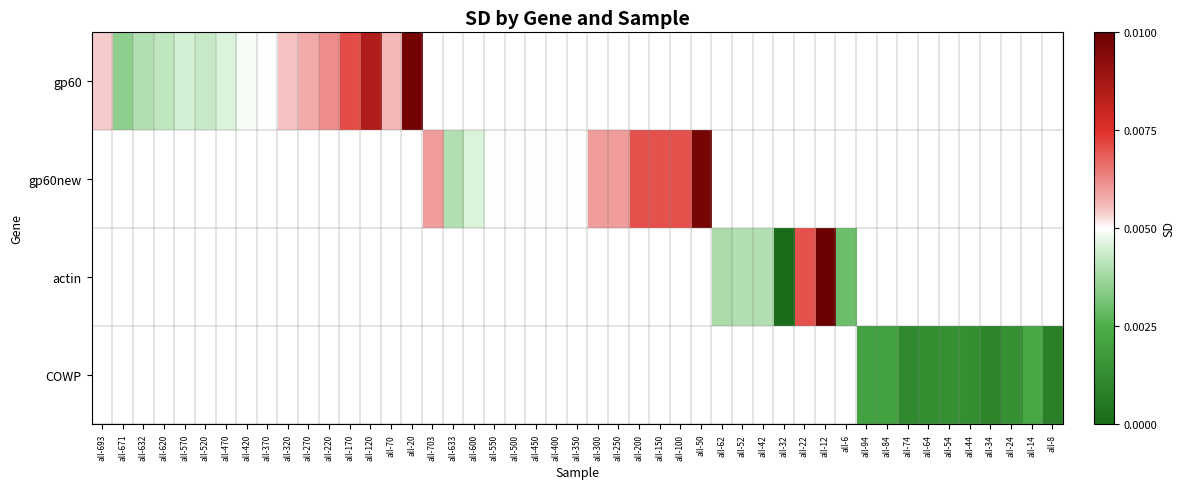

Between all-570 and all-70, which series saw the biggest shift?

gp60